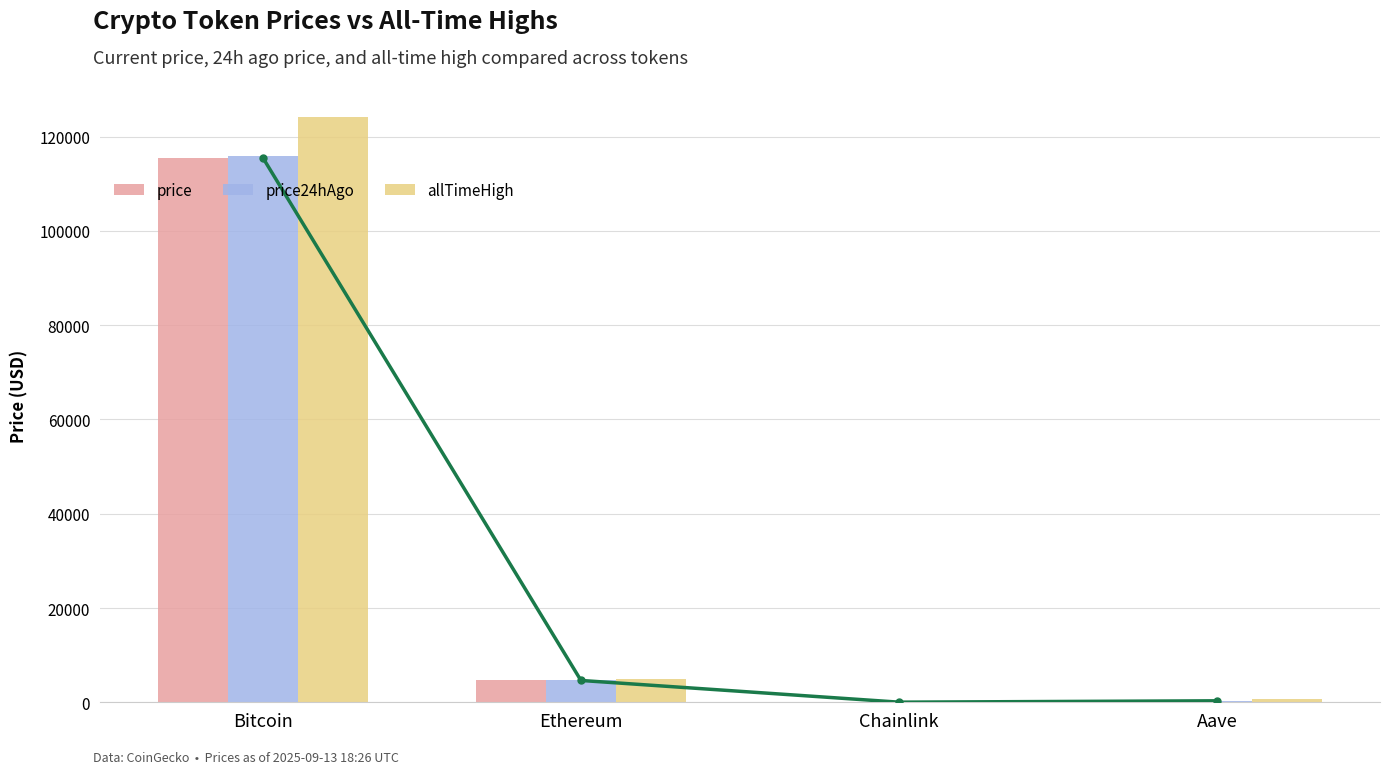

What is the label of the 3rd bar from the left?

Chainlink